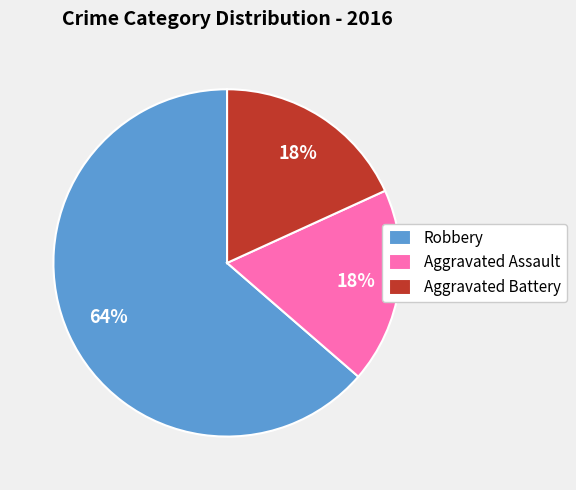

To the nearest percent, what is the average slice percentage?

33%